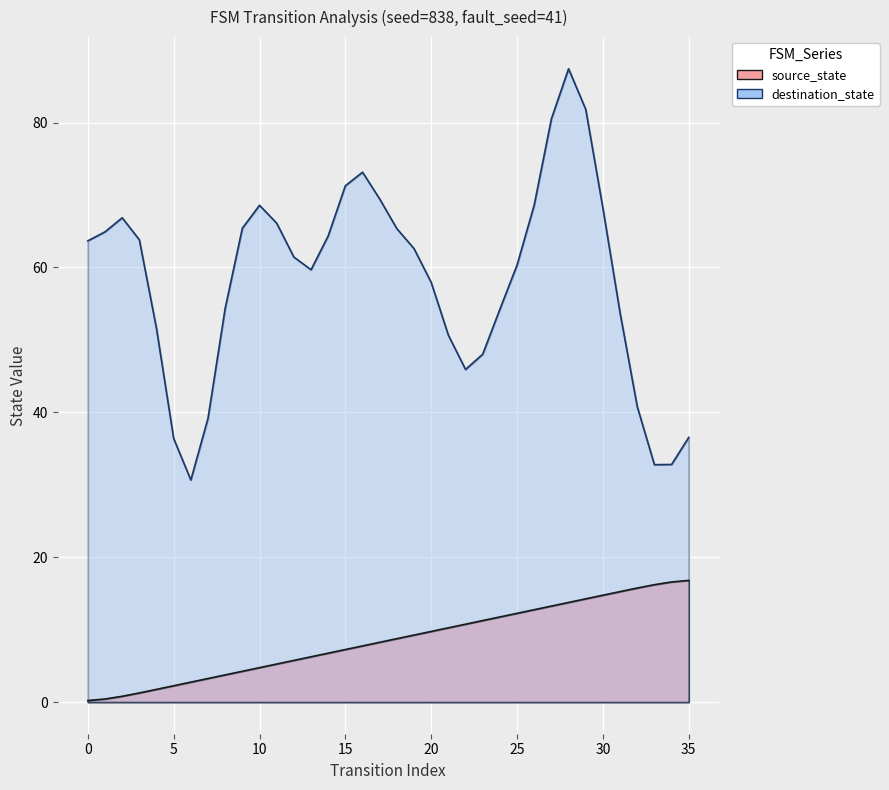

What is the minimum value shown in the chart?

0.2